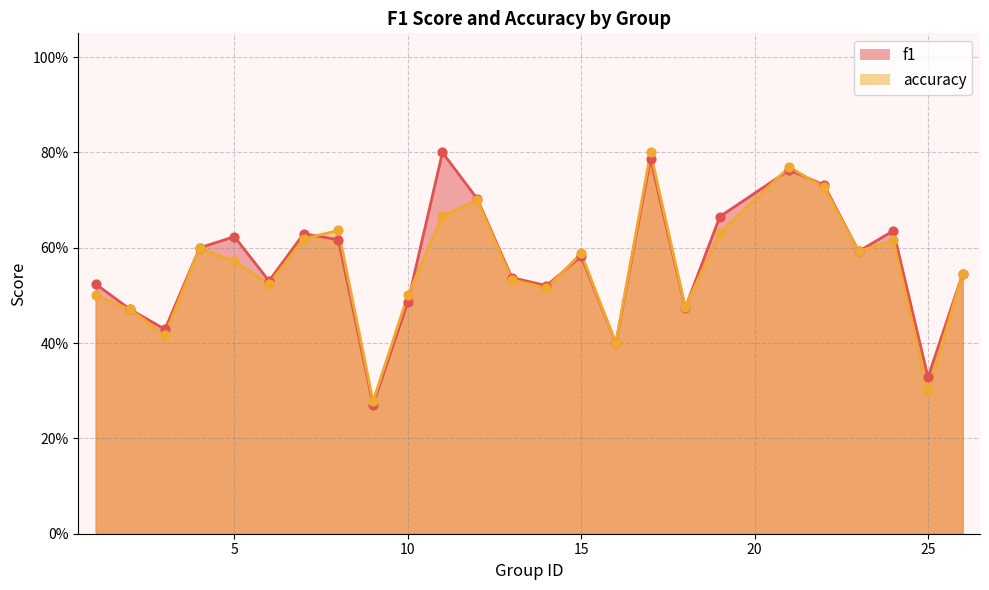

What are all the series names shown in the legend?

f1, accuracy